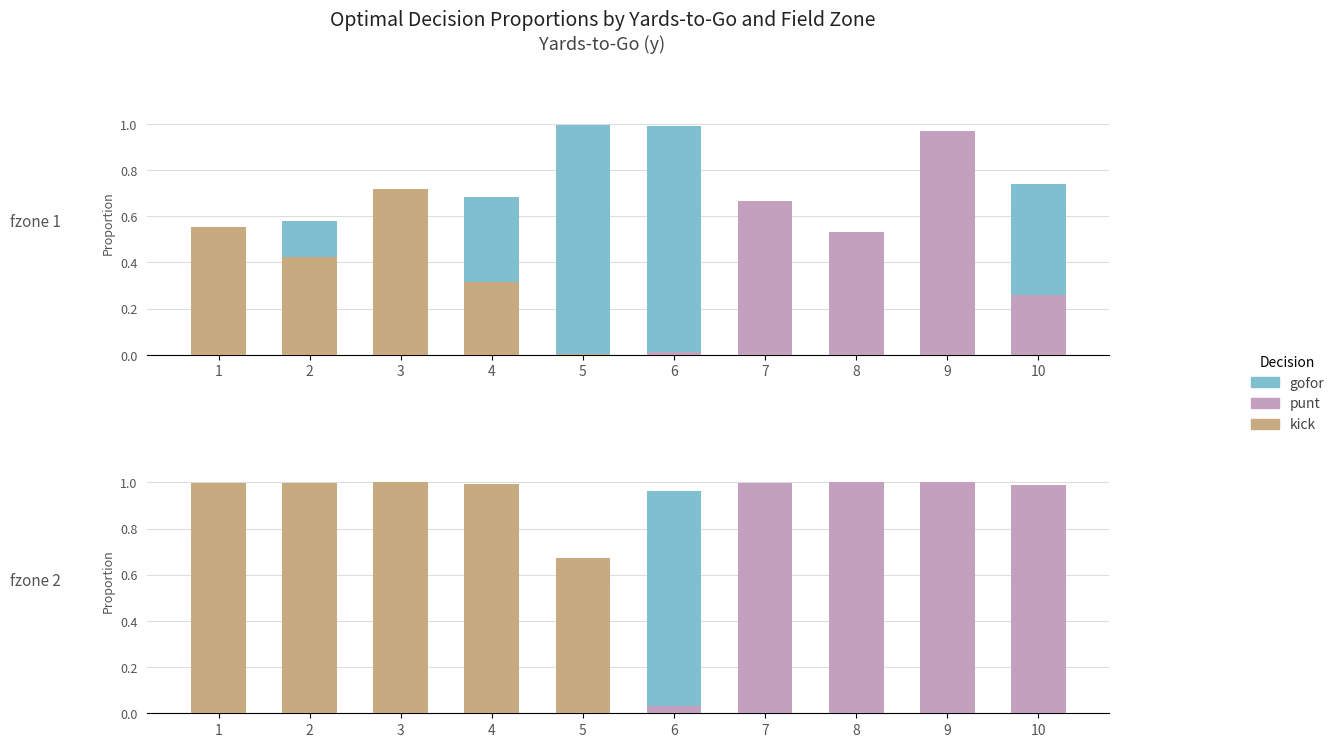

The punt series shows 0.2 at 7. True or false?

False